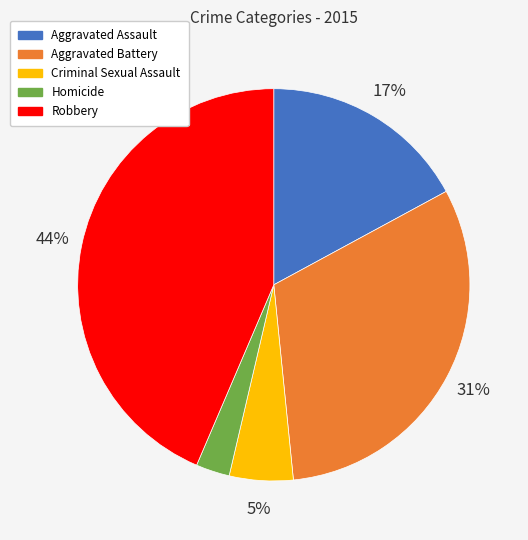

Is the sum of Aggravated Battery and Homicide greater than half?

No